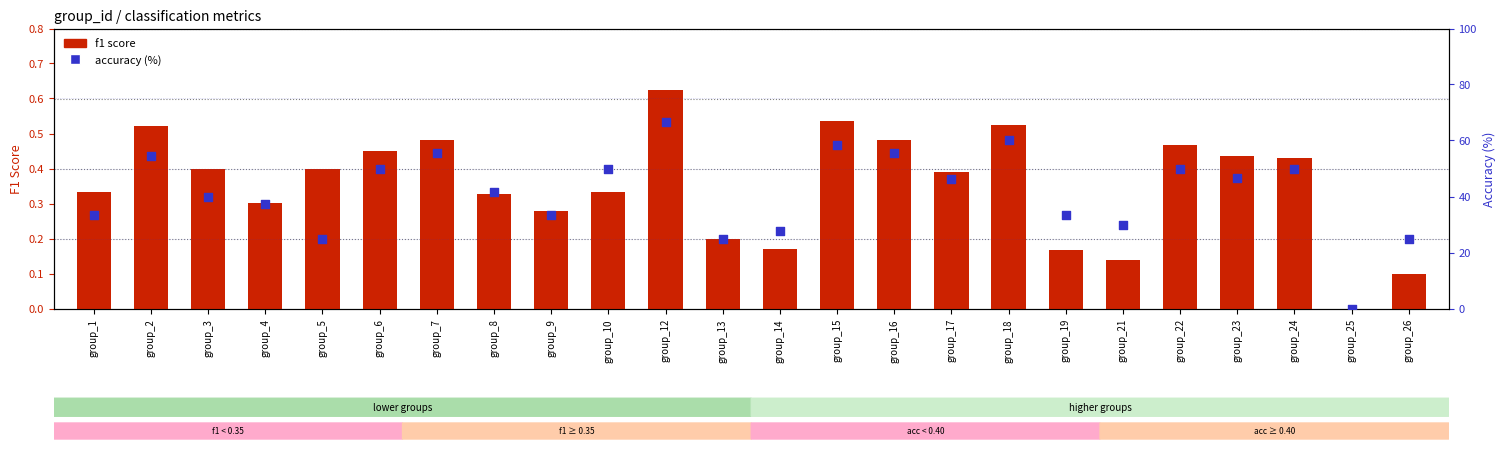

At how many categories does at least one series exceed 63?

1